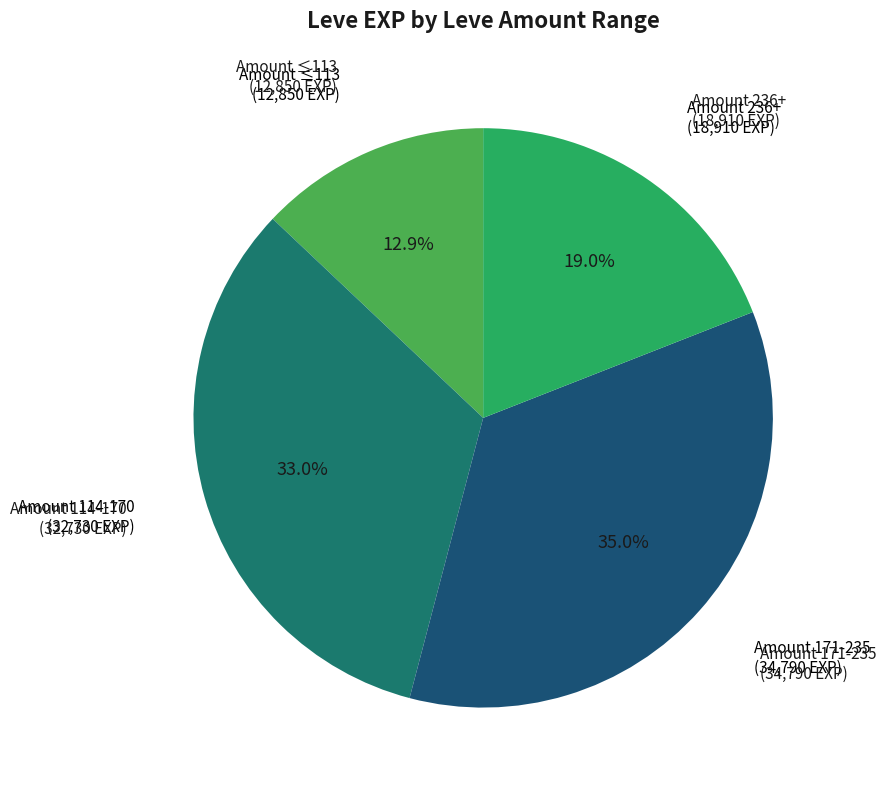

Is there any slice that represents more than half of the pie?

No